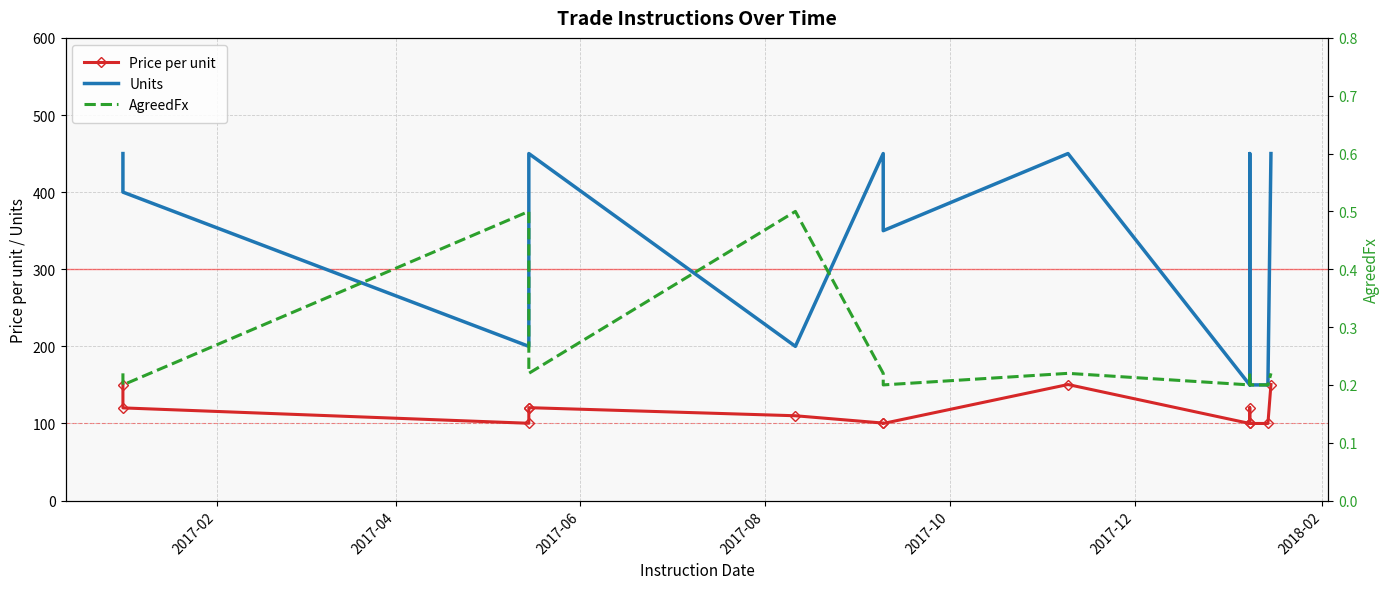

How many values in the Price per unit series exceed 120?

7